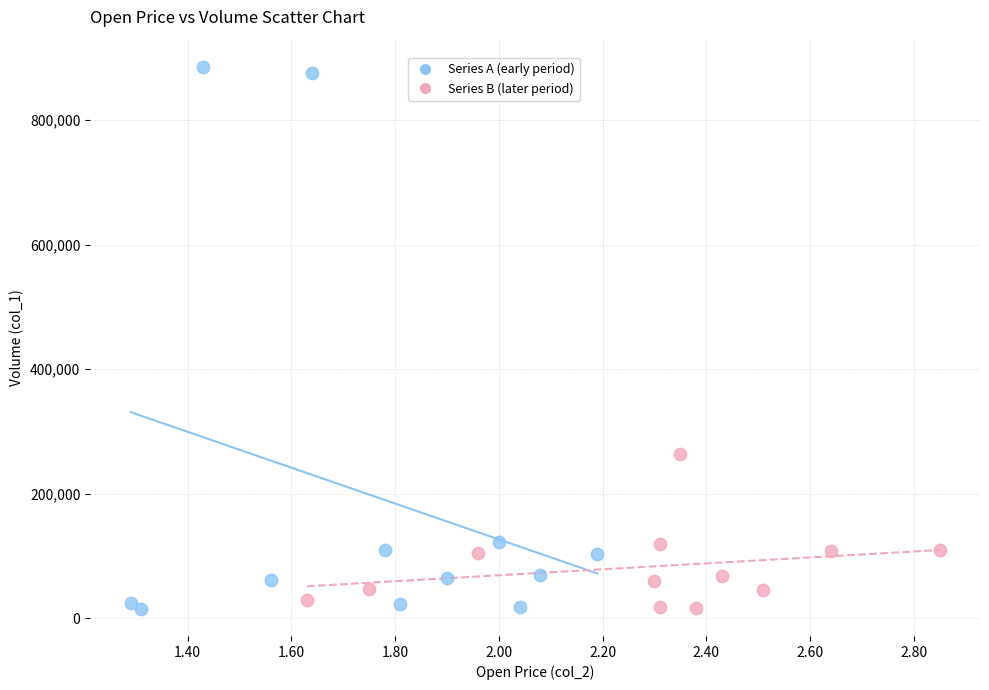

Which series has the widest spread of Y values?

Series A (early period)